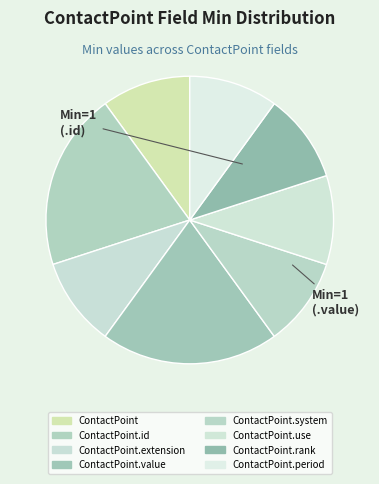

Count the number of slices in the pie.

8